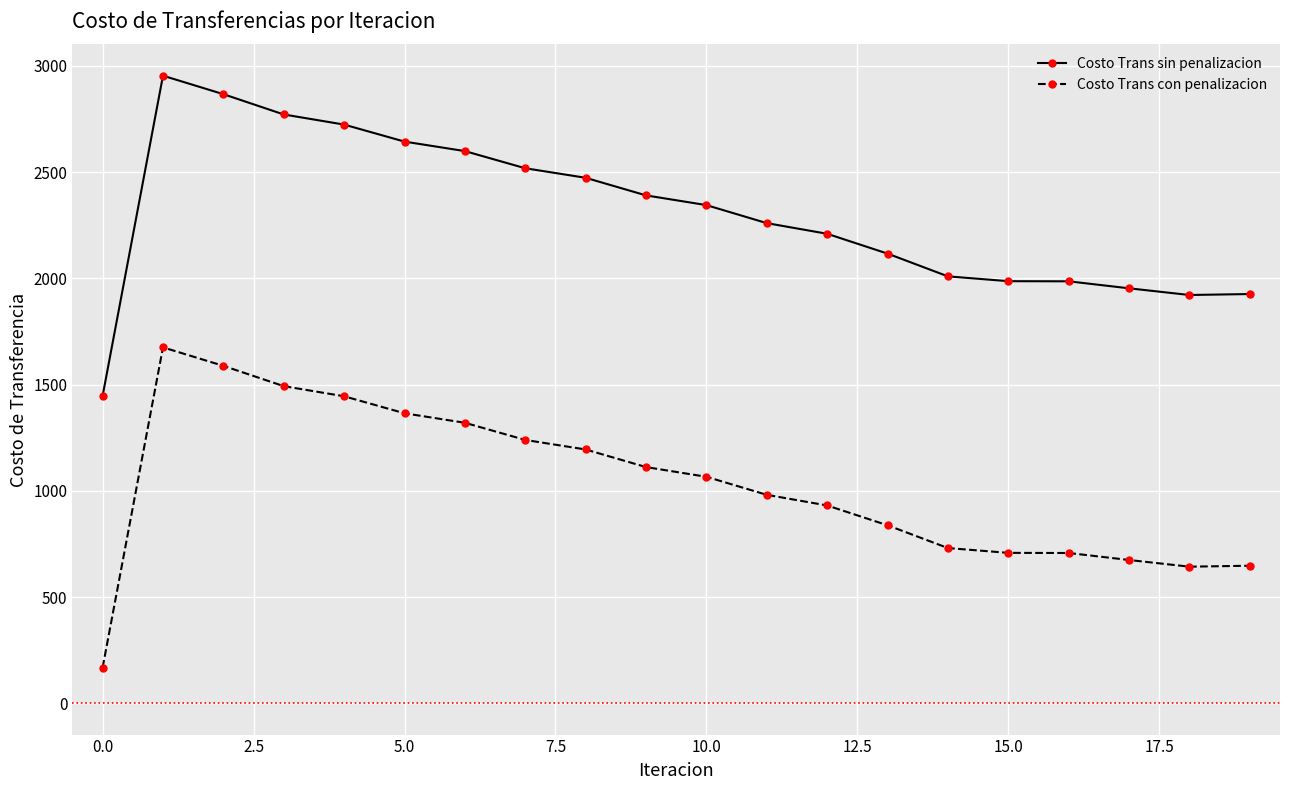

What is the lowest value of the Costo Trans sin penalizacion series?

1446.6